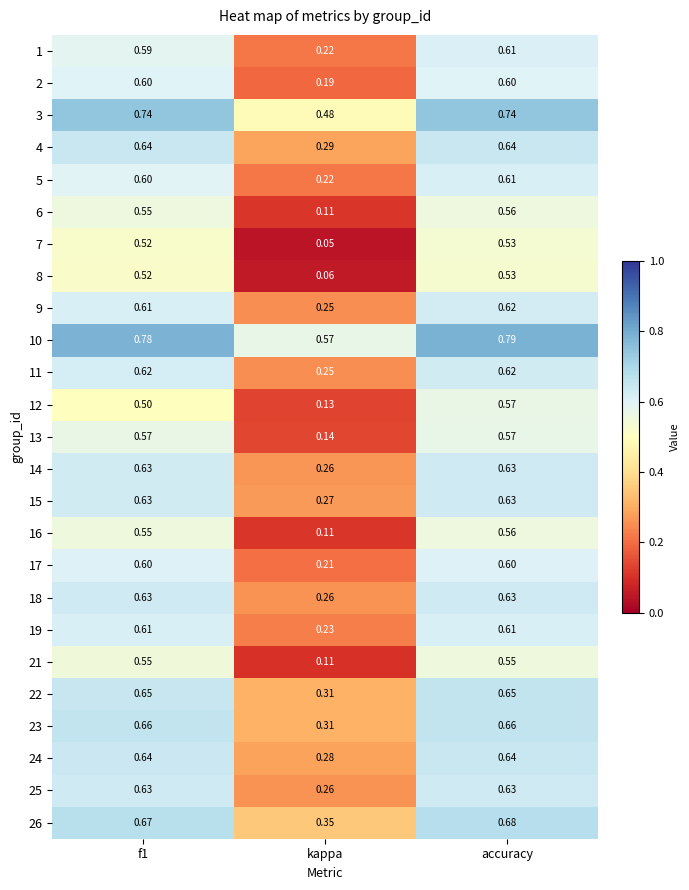

At which category does the chart reach its minimum across all series?

kappa